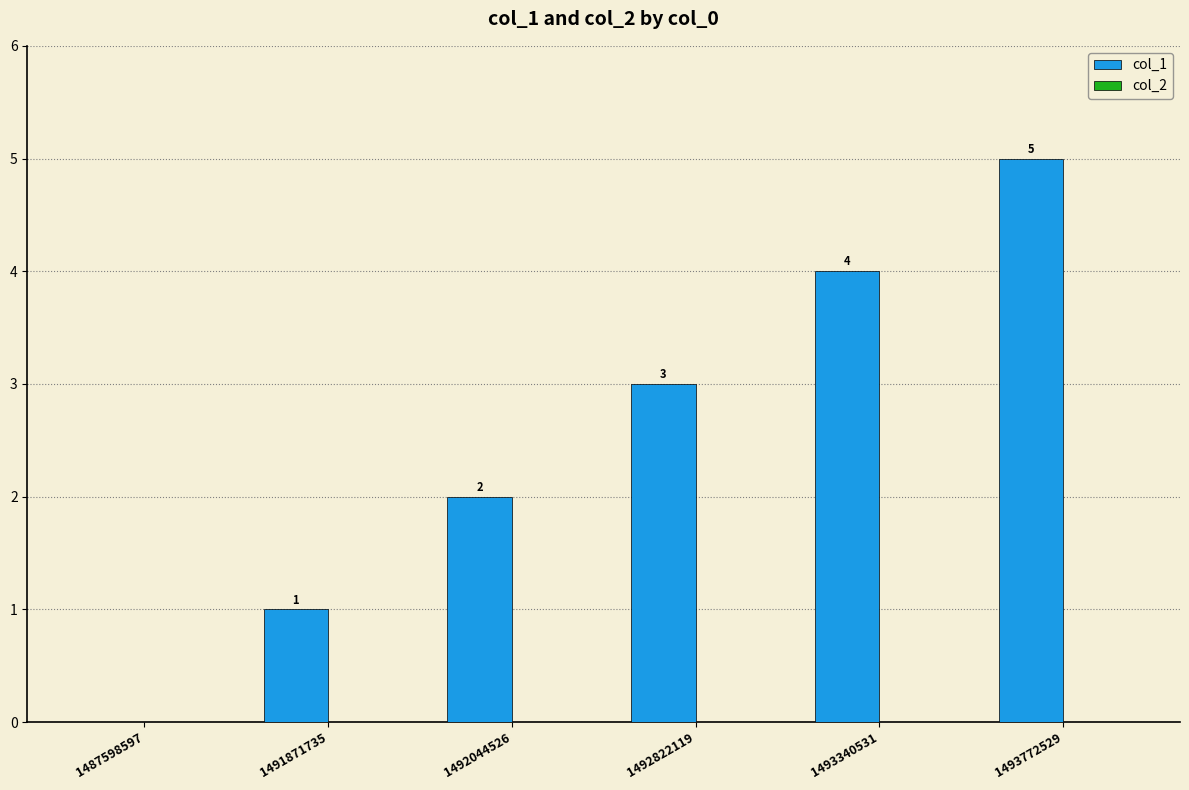

Where is the data nearest to the value 2?

1492044526